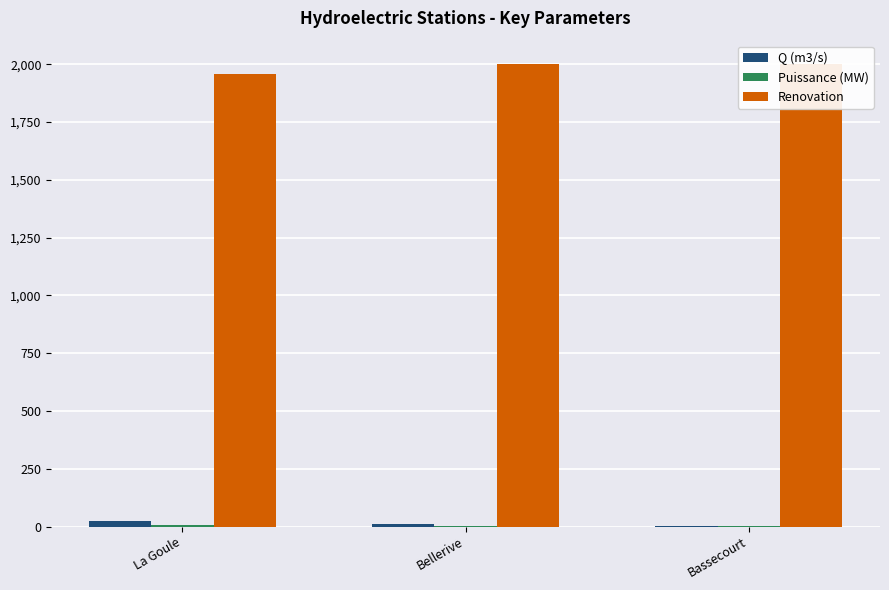

True or false: Renovation has a value of 997.7 at La Goule.

False